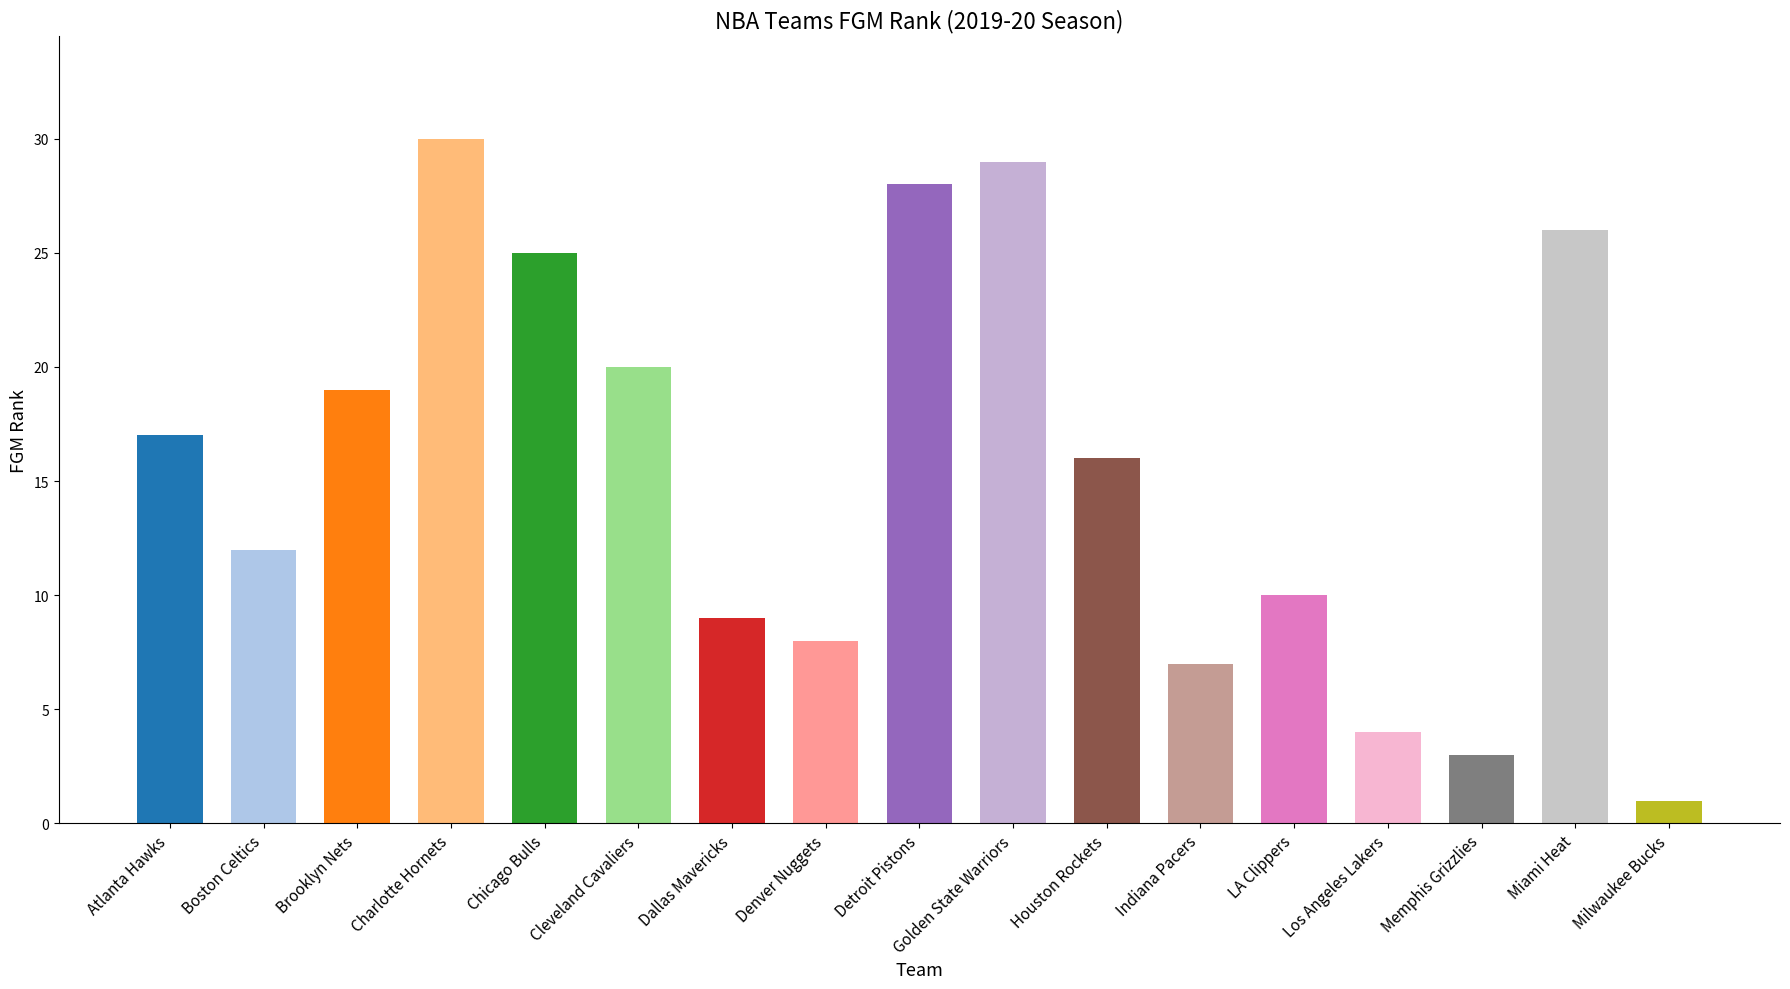

What is the approximate value at Cleveland Cavaliers, to the nearest 10?

20